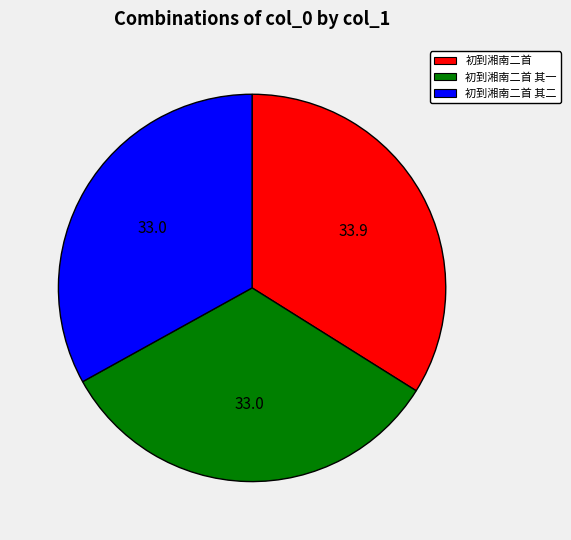

Does any single category account for the majority?

No